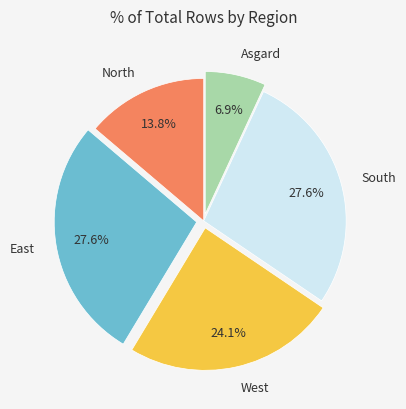

Count the number of slices in the pie.

5